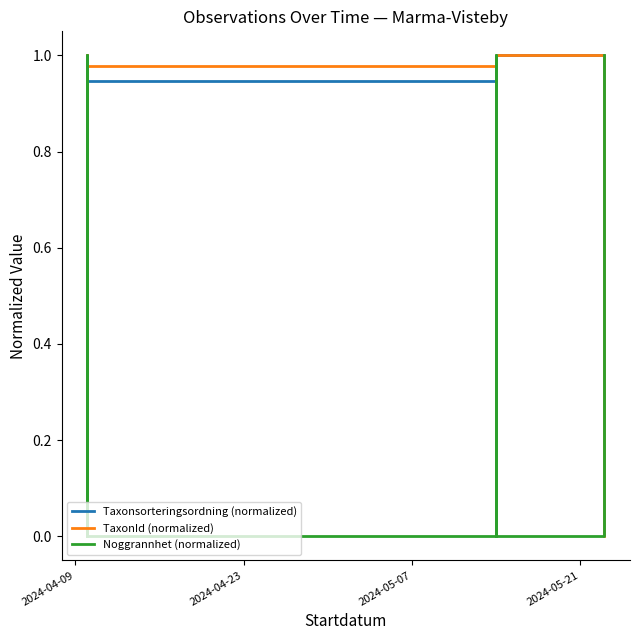

What are all the series names shown in the legend?

Taxonsorteringsordning (normalized), TaxonId (normalized), Noggrannhet (normalized)